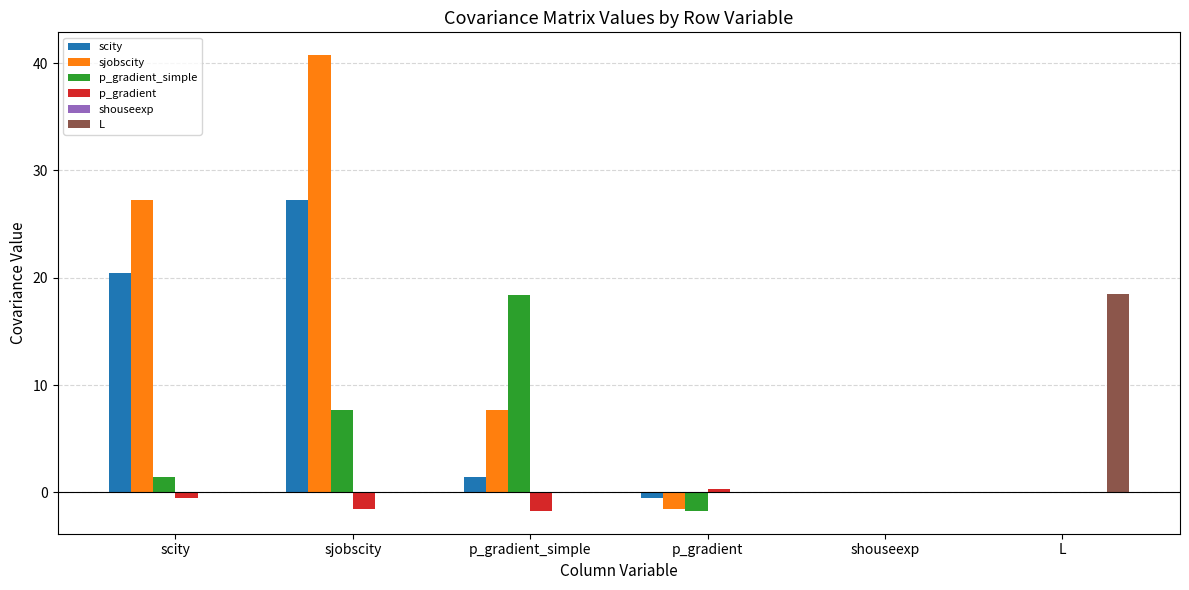

Which series has the largest total across all categories?

sjobscity